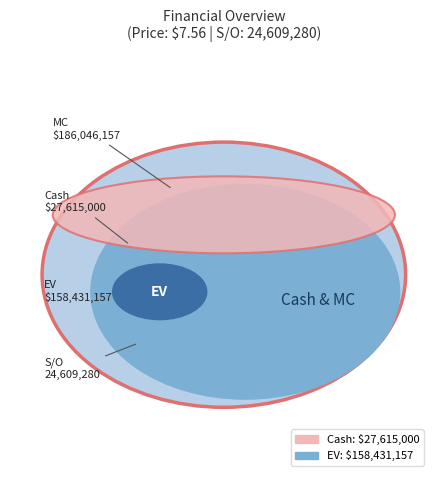

Does S/O represent more than half of the total?

No